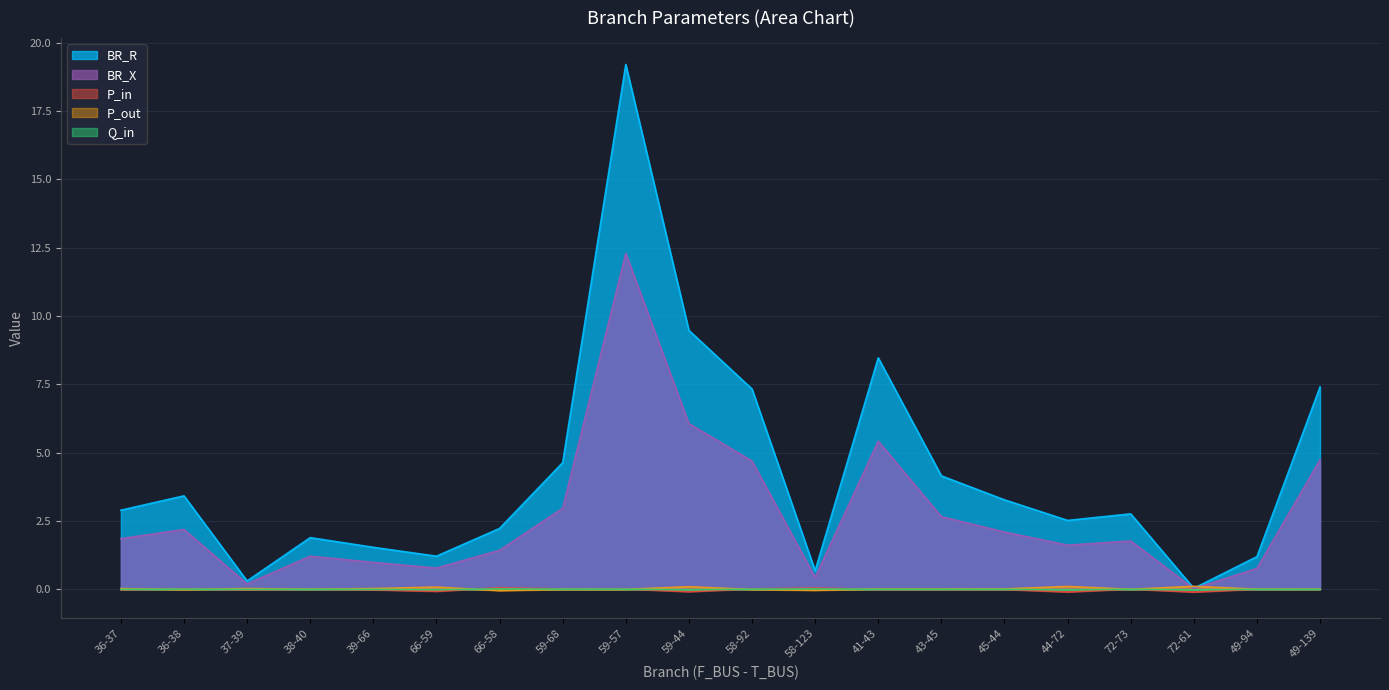

How many times do BR_X and P_out cross each other?

2